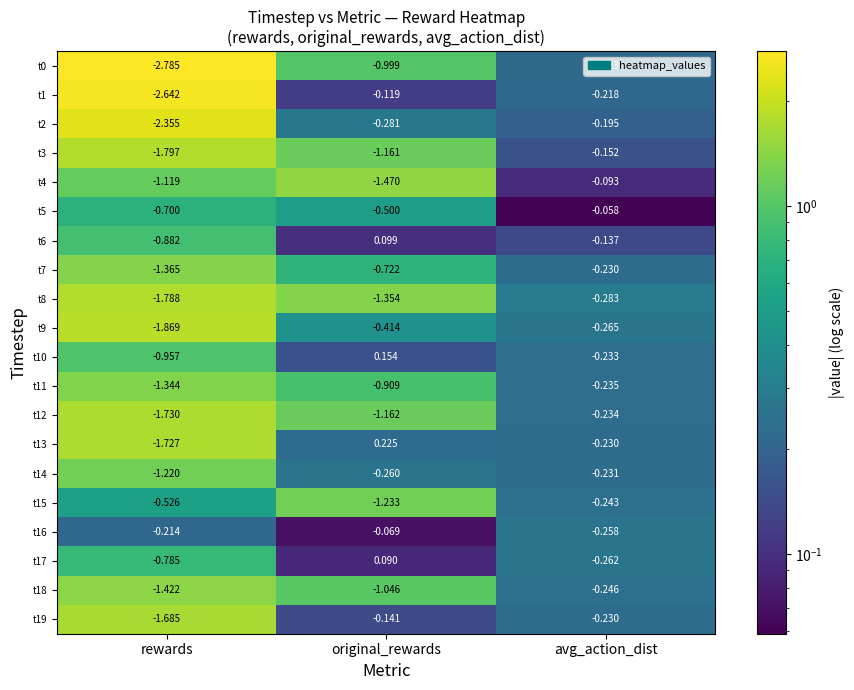

At which category is the sum across all series the highest?

avg_action_dist